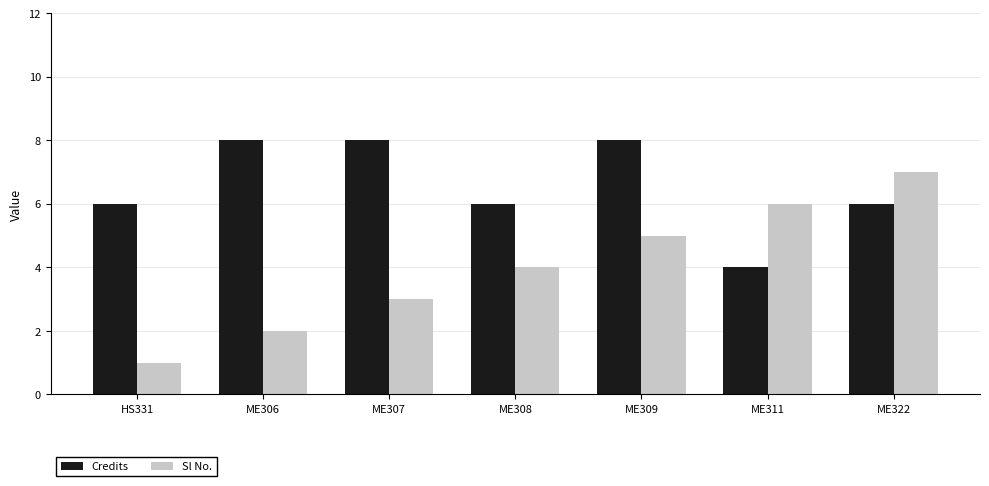

Is it true that Sl No. equals 2 at ME306?

True